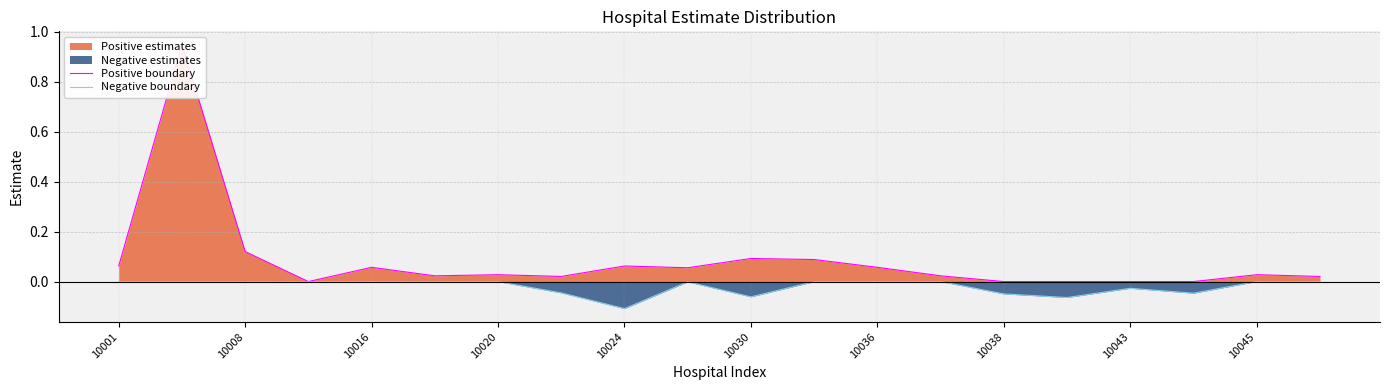

At how many categories does at least one series exceed 0?

16